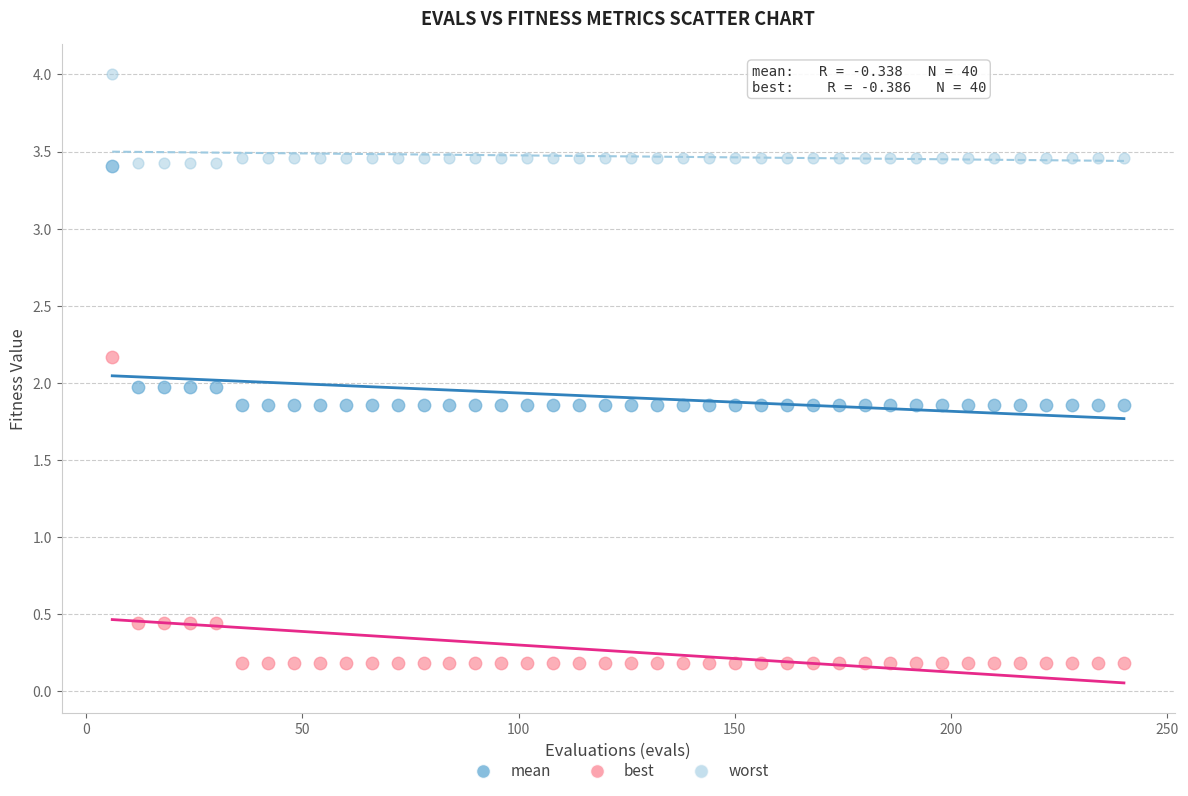

Across all data points, what is the range of Y values (max minus min)?

3.8